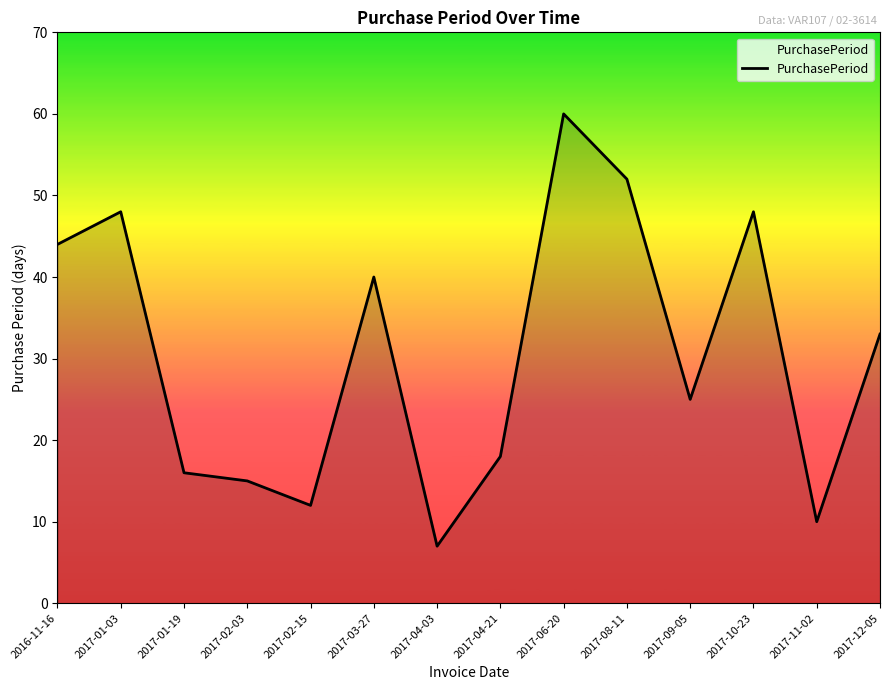

Read the value at 2017-04-21, to the nearest 5.

20